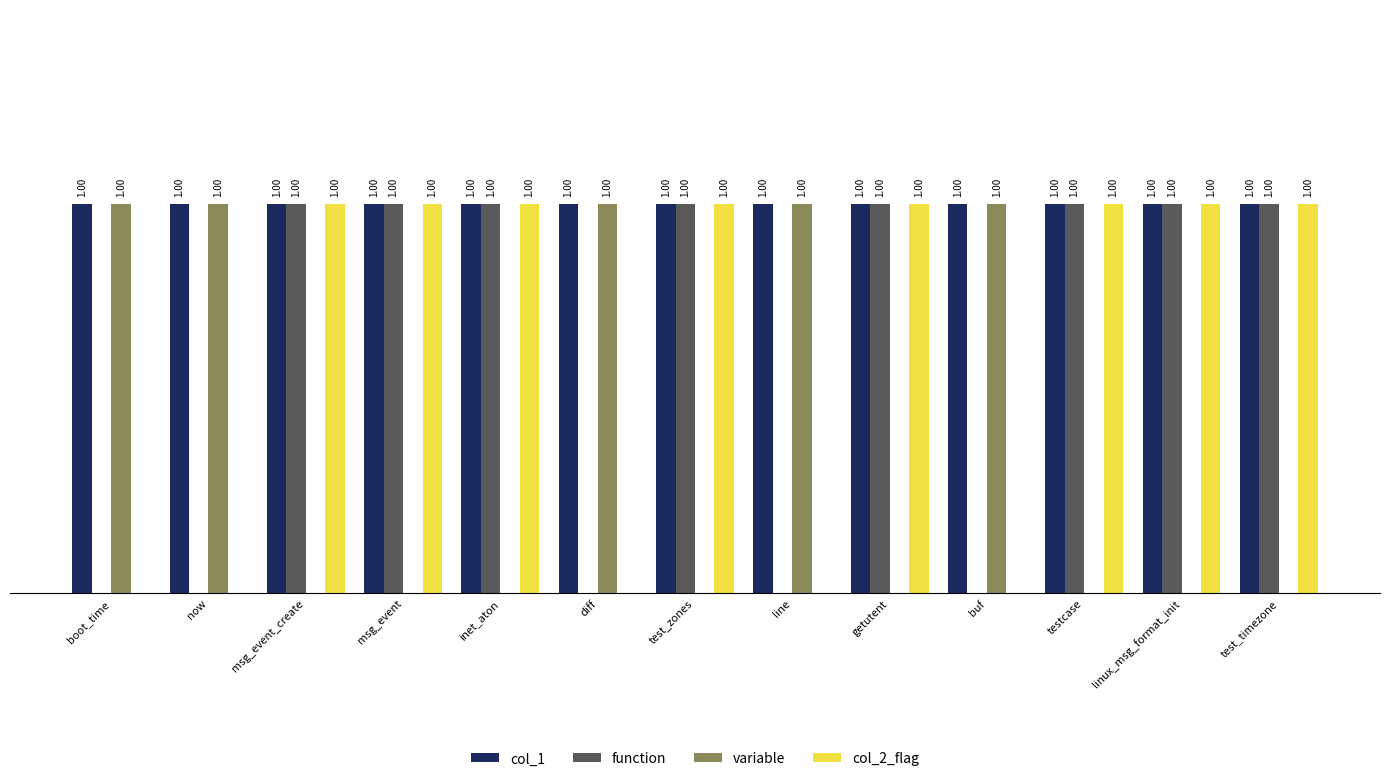

Which series has the largest total across all categories?

col_1